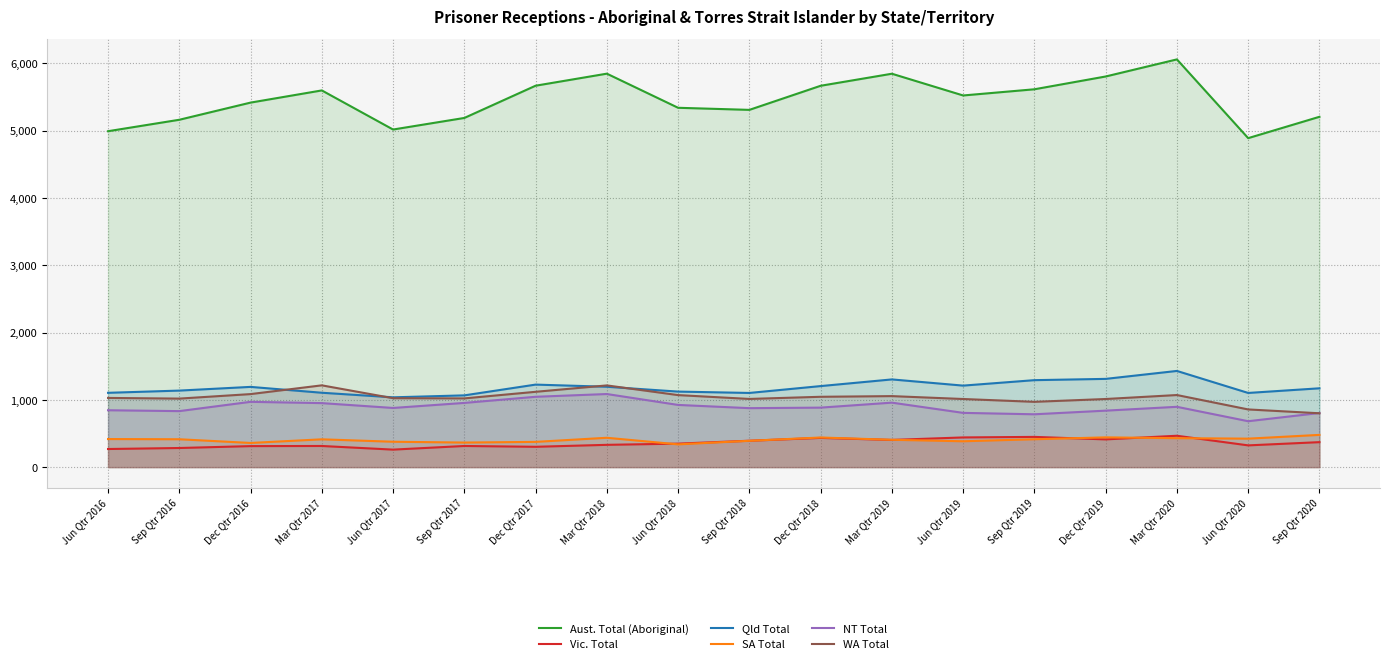

Reading right to left, list all the values displayed in this chart.

Aust. Total (Aboriginal): Sep Qtr 2020=5205	Jun Qtr 2020=4888	Mar Qtr 2020=6058	Dec Qtr 2019=5804	Sep Qtr 2019=5614	Jun Qtr 2019=5522	Mar Qtr 2019=5845	Dec Qtr 2018=5666	Sep Qtr 2018=5308	Jun Qtr 2018=5339	Mar Qtr 2018=5846	Dec Qtr 2017=5667	Sep Qtr 2017=5188	Jun Qtr 2017=5016	Mar Qtr 2017=5597	Dec Qtr 2016=5416	Sep Qtr 2016=5161	Jun Qtr 2016=4991
Vic. Total: Sep Qtr 2020=371	Jun Qtr 2020=323	Mar Qtr 2020=466	Dec Qtr 2019=412	Sep Qtr 2019=449	Jun Qtr 2019=441	Mar Qtr 2019=404	Dec Qtr 2018=434	Sep Qtr 2018=392	Jun Qtr 2018=349	Mar Qtr 2018=331	Dec Qtr 2017=302	Sep Qtr 2017=314	Jun Qtr 2017=260	Mar Qtr 2017=314	Dec Qtr 2016=312	Sep Qtr 2016=284	Jun Qtr 2016=269
Qld Total: Sep Qtr 2020=1171	Jun Qtr 2020=1102	Mar Qtr 2020=1429	Dec Qtr 2019=1311	Sep Qtr 2019=1292	Jun Qtr 2019=1211	Mar Qtr 2019=1303	Dec Qtr 2018=1204	Sep Qtr 2018=1102	Jun Qtr 2018=1122	Mar Qtr 2018=1194	Dec Qtr 2017=1226	Sep Qtr 2017=1066	Jun Qtr 2017=1037	Mar Qtr 2017=1105	Dec Qtr 2016=1192	Sep Qtr 2016=1137	Jun Qtr 2016=1104
SA Total: Sep Qtr 2020=479	Jun Qtr 2020=423	Mar Qtr 2020=430	Dec Qtr 2019=442	Sep Qtr 2019=414	Jun Qtr 2019=384	Mar Qtr 2019=406	Dec Qtr 2018=440	Sep Qtr 2018=391	Jun Qtr 2018=338	Mar Qtr 2018=436	Dec Qtr 2017=375	Sep Qtr 2017=365	Jun Qtr 2017=377	Mar Qtr 2017=413	Dec Qtr 2016=359	Sep Qtr 2016=414	Jun Qtr 2016=417
NT Total: Sep Qtr 2020=804	Jun Qtr 2020=682	Mar Qtr 2020=896	Dec Qtr 2019=839	Sep Qtr 2019=785	Jun Qtr 2019=806	Mar Qtr 2019=958	Dec Qtr 2018=884	Sep Qtr 2018=876	Jun Qtr 2018=924	Mar Qtr 2018=1086	Dec Qtr 2017=1045	Sep Qtr 2017=954	Jun Qtr 2017=879	Mar Qtr 2017=951	Dec Qtr 2016=970	Sep Qtr 2016=832	Jun Qtr 2016=845
WA Total: Sep Qtr 2020=800	Jun Qtr 2020=857	Mar Qtr 2020=1071	Dec Qtr 2019=1012	Sep Qtr 2019=970	Jun Qtr 2019=1012	Mar Qtr 2019=1055	Dec Qtr 2018=1045	Sep Qtr 2018=1013	Jun Qtr 2018=1070	Mar Qtr 2018=1214	Dec Qtr 2017=1119	Sep Qtr 2017=1021	Jun Qtr 2017=1024	Mar Qtr 2017=1215	Dec Qtr 2016=1085	Sep Qtr 2016=1018	Jun Qtr 2016=1028